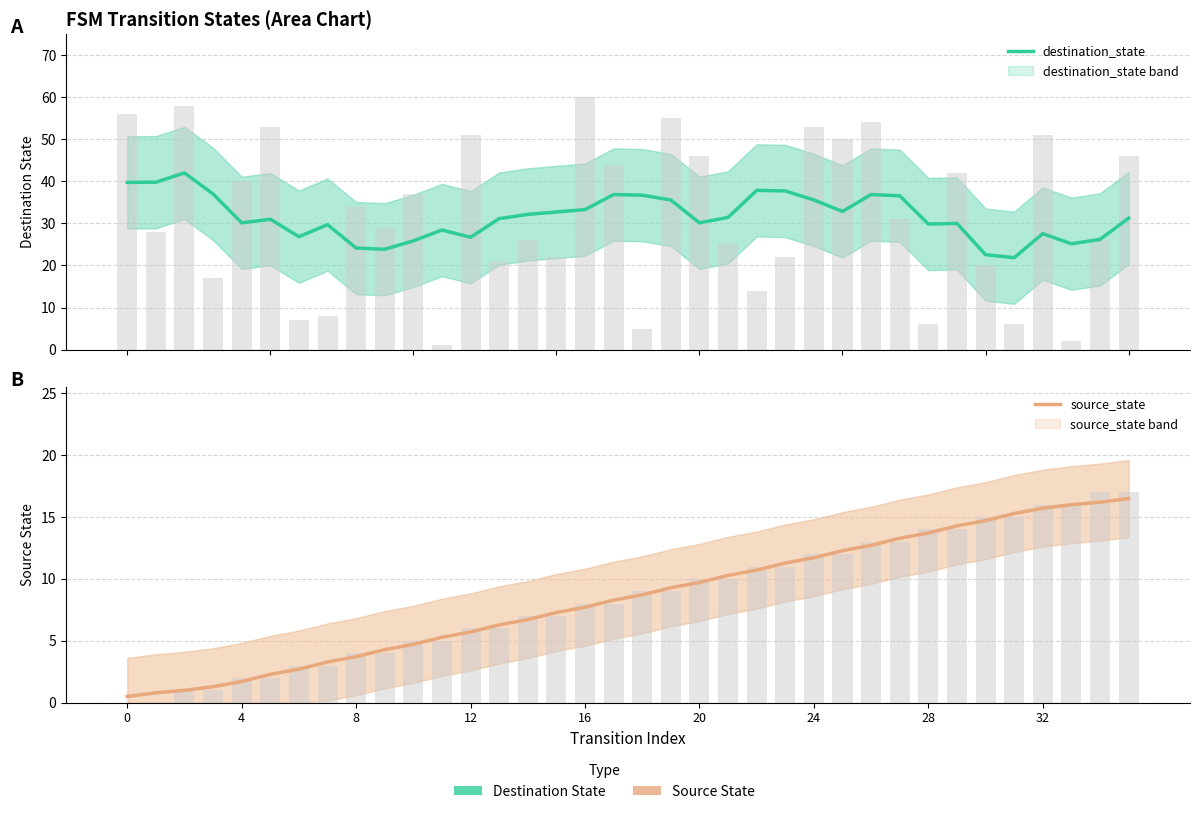

The value of destination_state at 8 is 74.5. True or false?

False